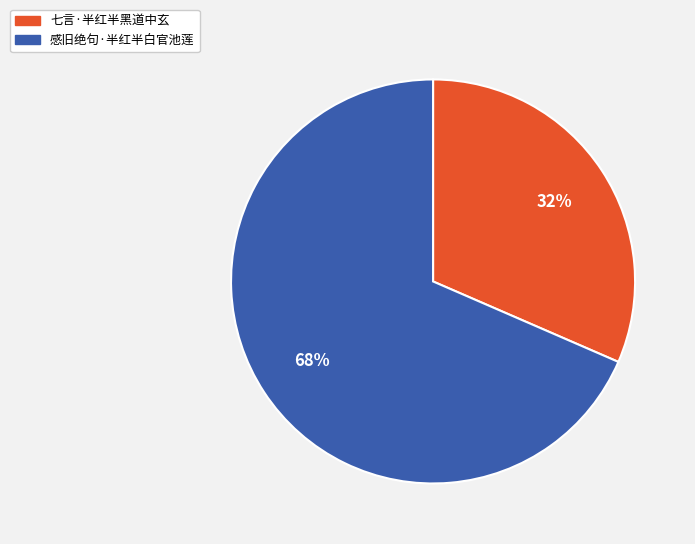

Which category has the biggest portion of the pie?

感旧绝句·半红半白官池莲